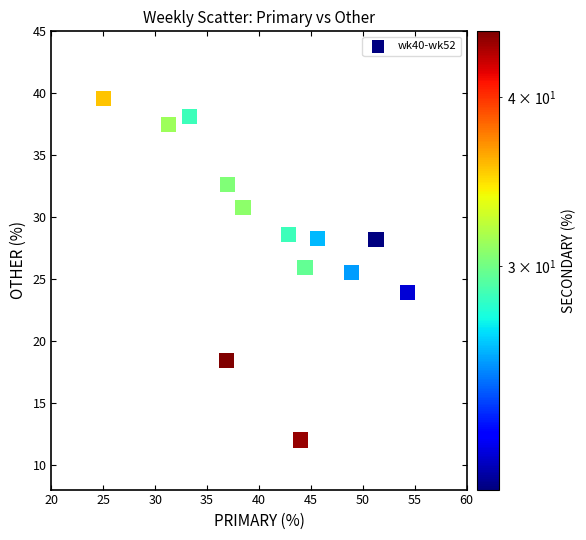

What is the range of Y values (max minus min)?

27.6